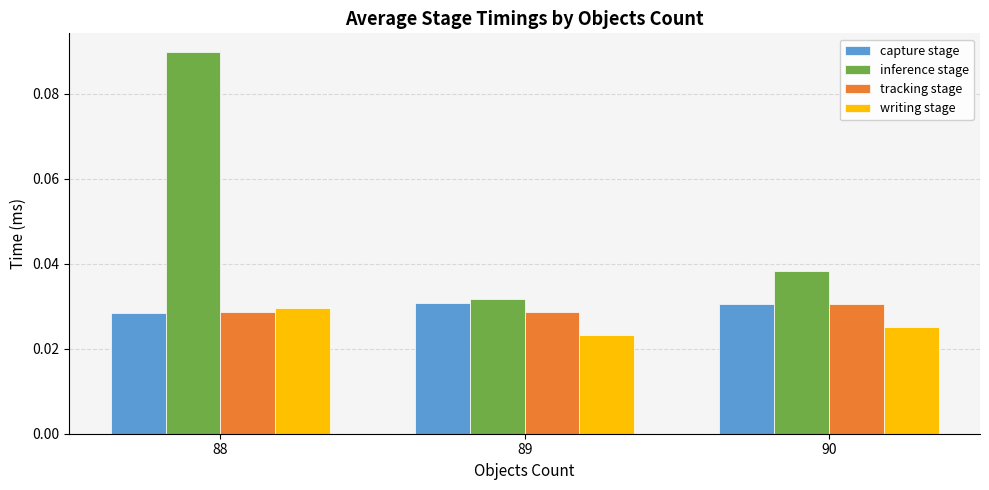

What are all the series names shown in the legend?

capture stage, inference stage, tracking stage, writing stage